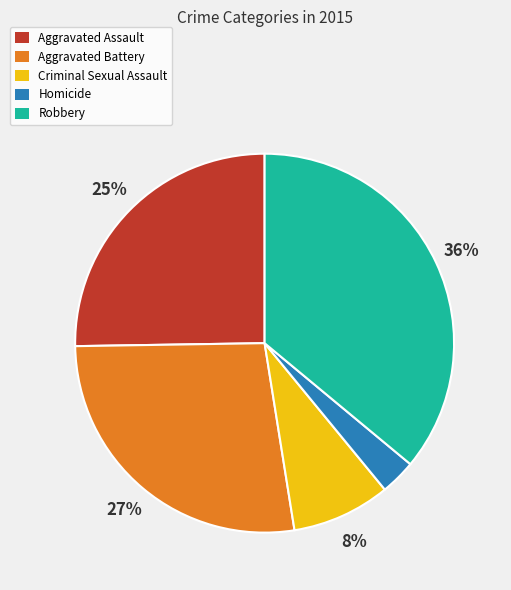

Is it true that Aggravated Assault is 25% of the pie?

True